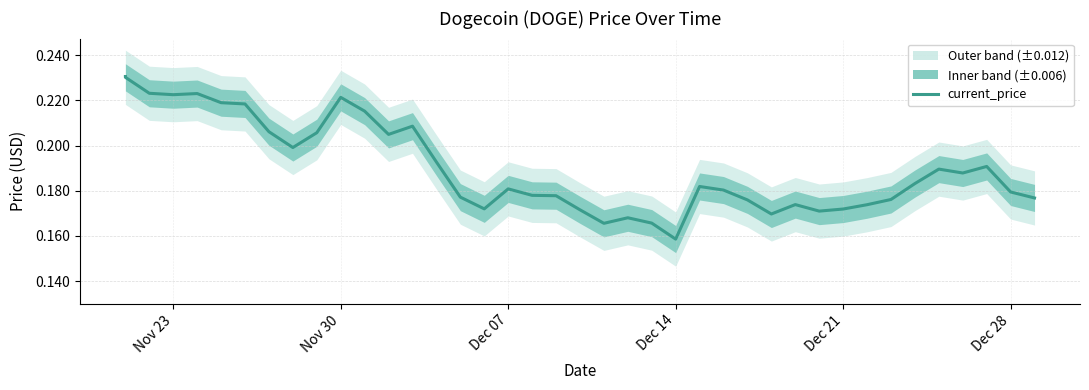

Count the values in the range 0 to 1.

40